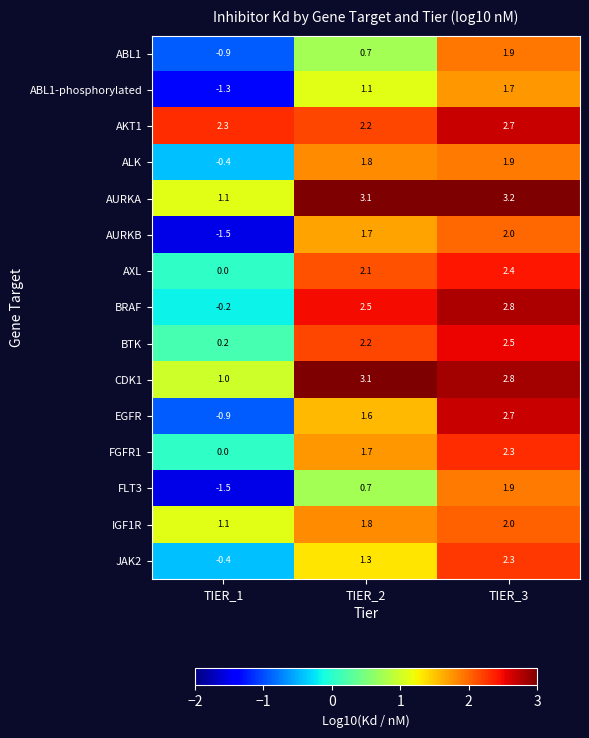

Rank the categories by AXL value from highest to lowest.

TIER_3, TIER_2, TIER_1